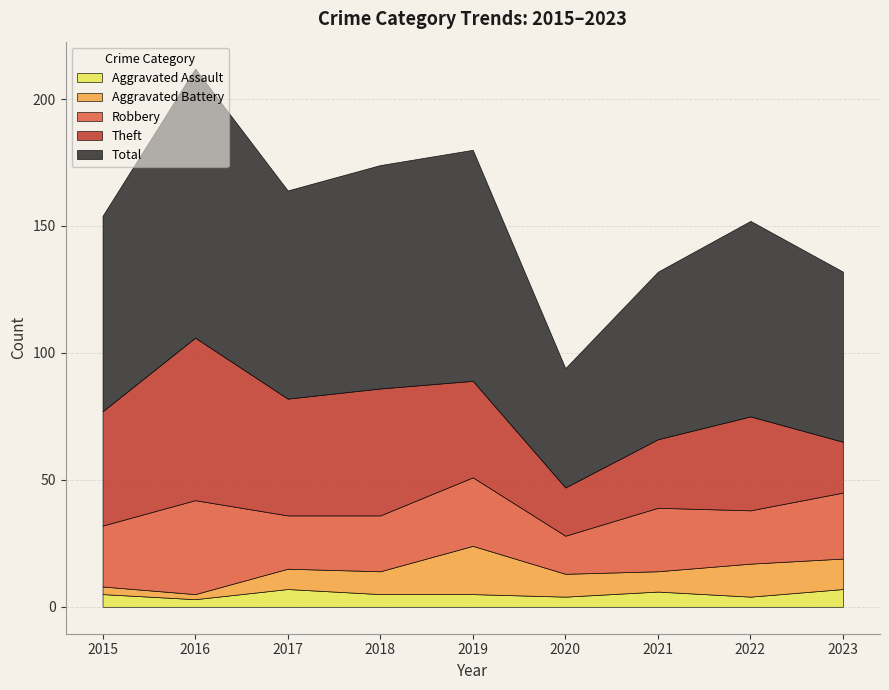

What is the smallest value displayed?

2